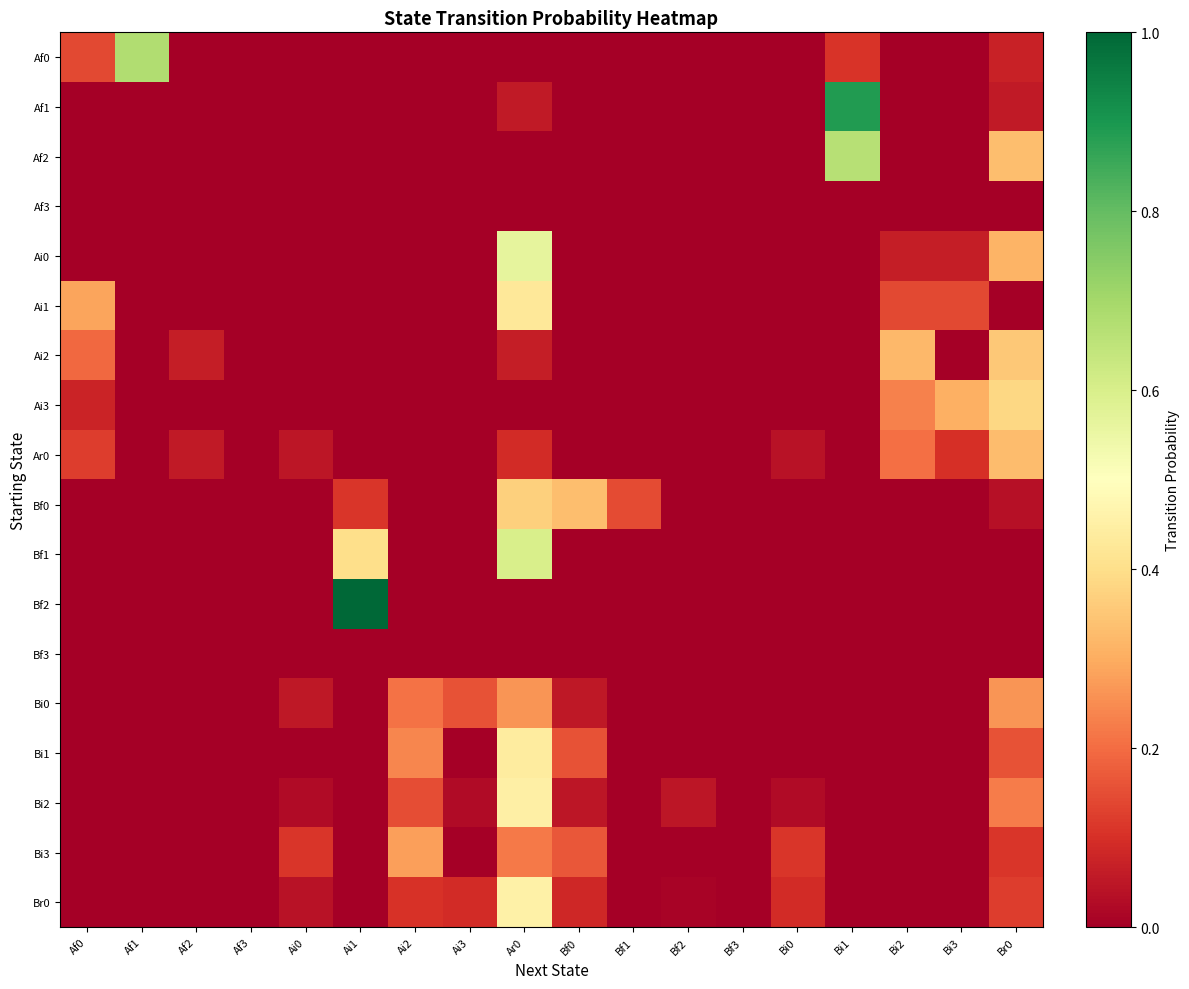

At Bf2, list the series in order from largest to smallest.

Bi2, Br0, Af0, Af1, Af2, Af3, Ai0, Ai1, Ai2, Ai3, Ar0, Bf0, Bf1, Bf2, Bf3, Bi0, Bi1, Bi3